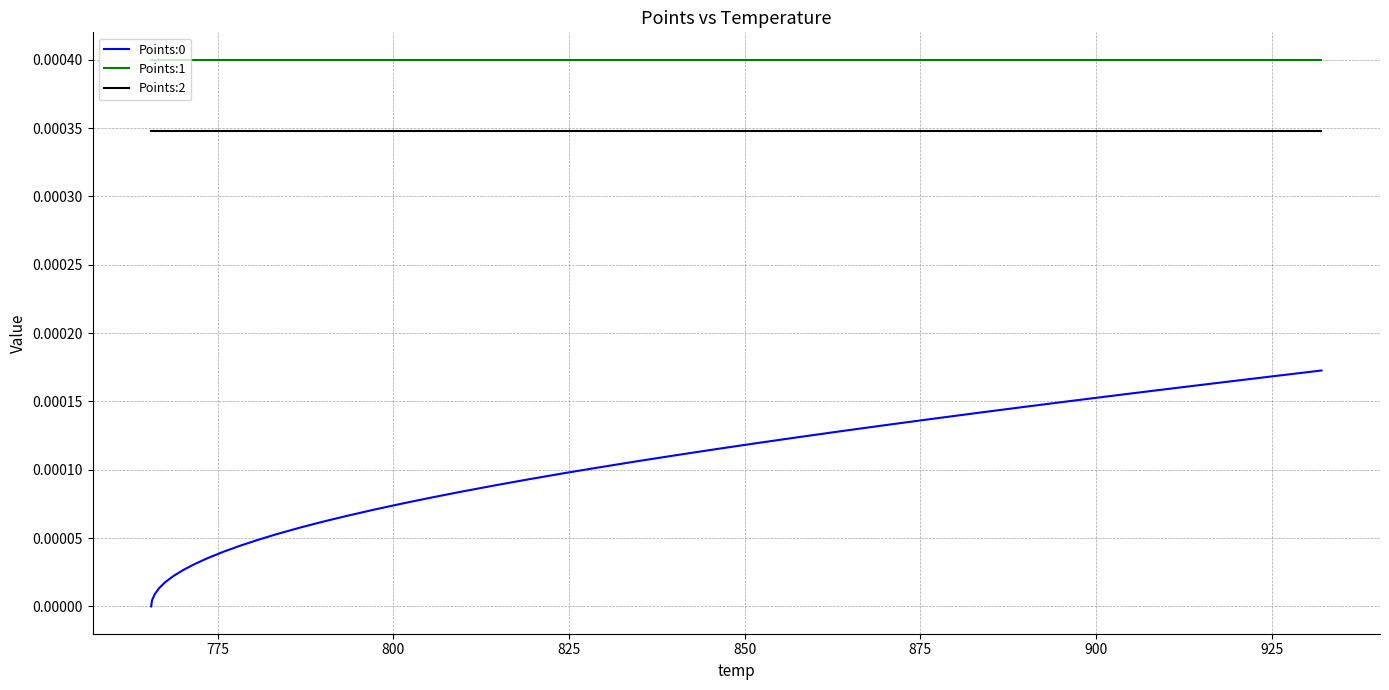

True or false: Points:2 and Points:1 intersect in this chart.

False